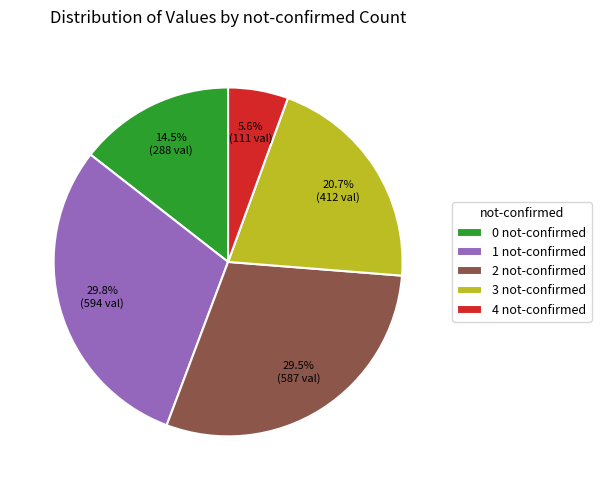

What portion of the pie excludes 3 not-confirmed?

79.3%